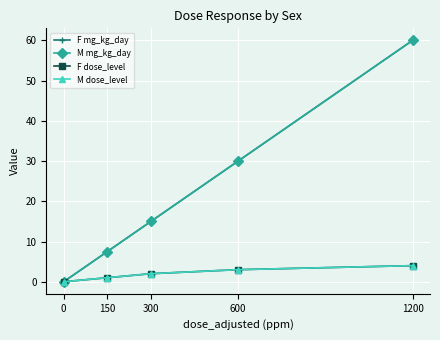

True or false: F dose_level has a value of 4.0 at 1200.

True